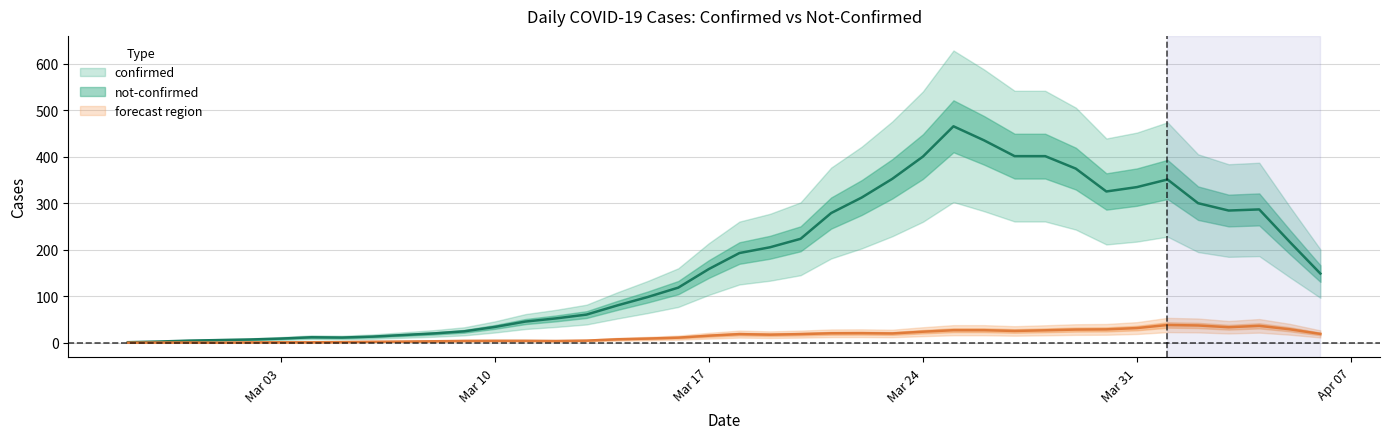

The value of confirmed at 20 is 177. True or false?

True